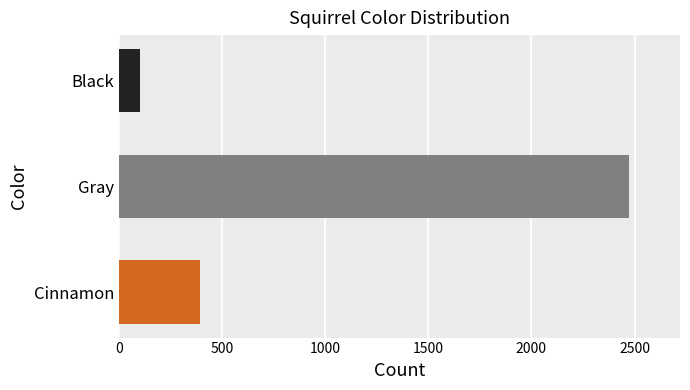

What is the change in value from Cinnamon to Gray?

+2081